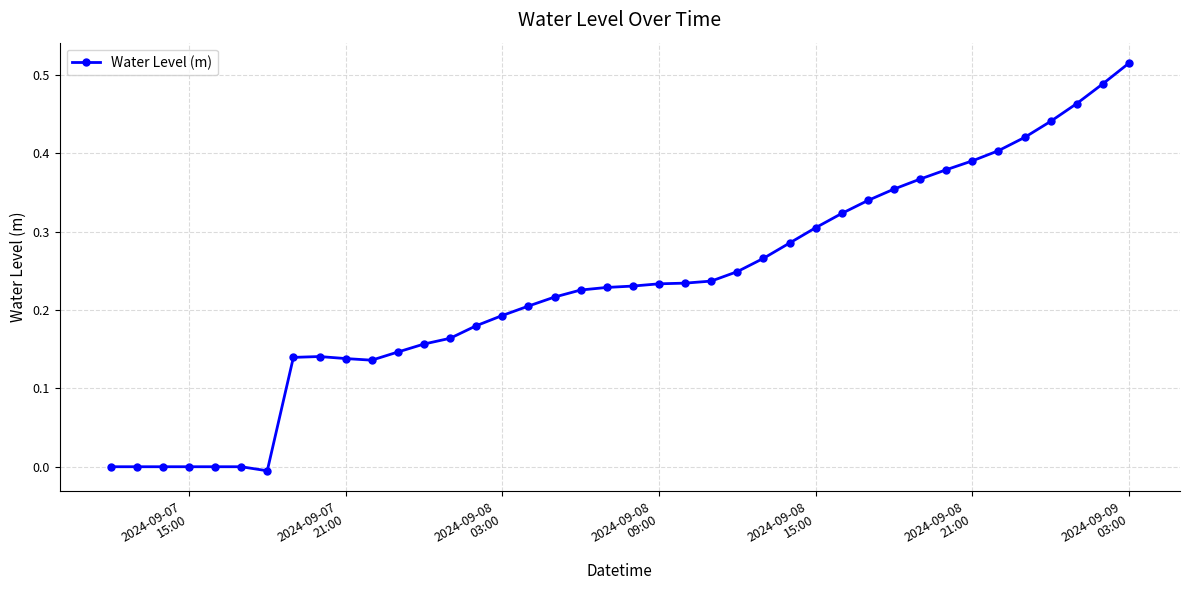

What is the sum of all values?

9.2